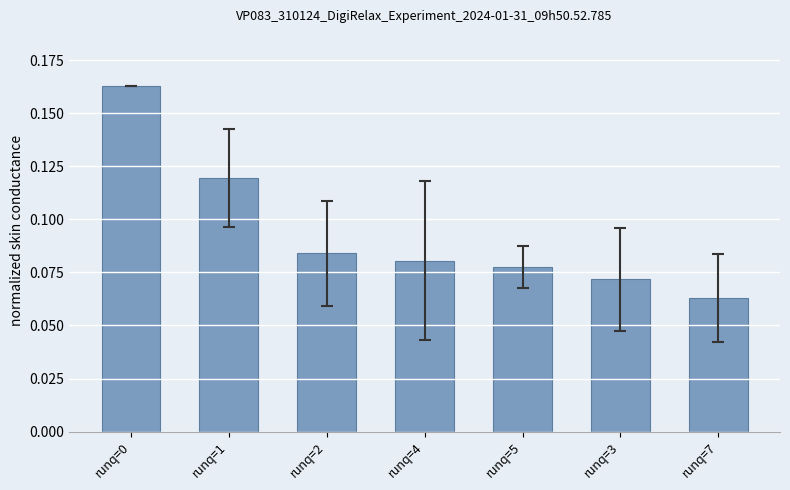

True or false: the data shows 0.0 at runq=7.

False